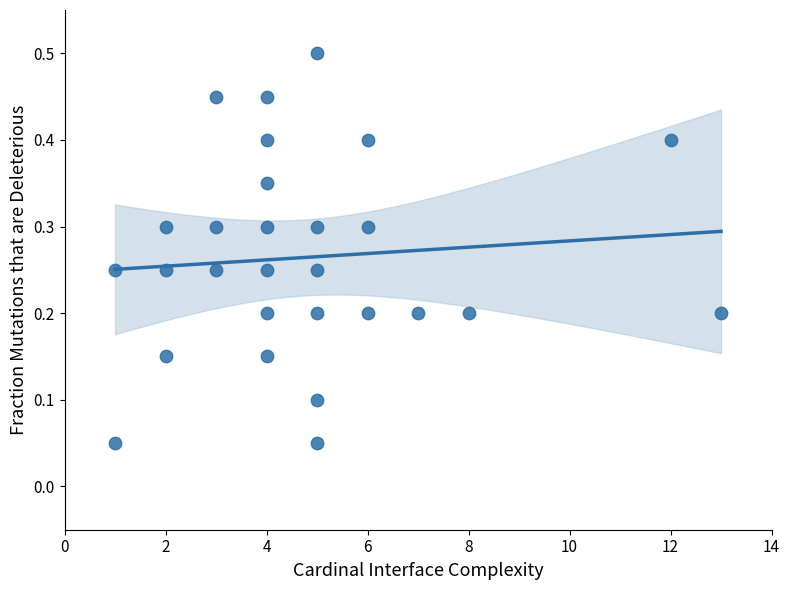

What is the range of X values (max minus min)?

12.0